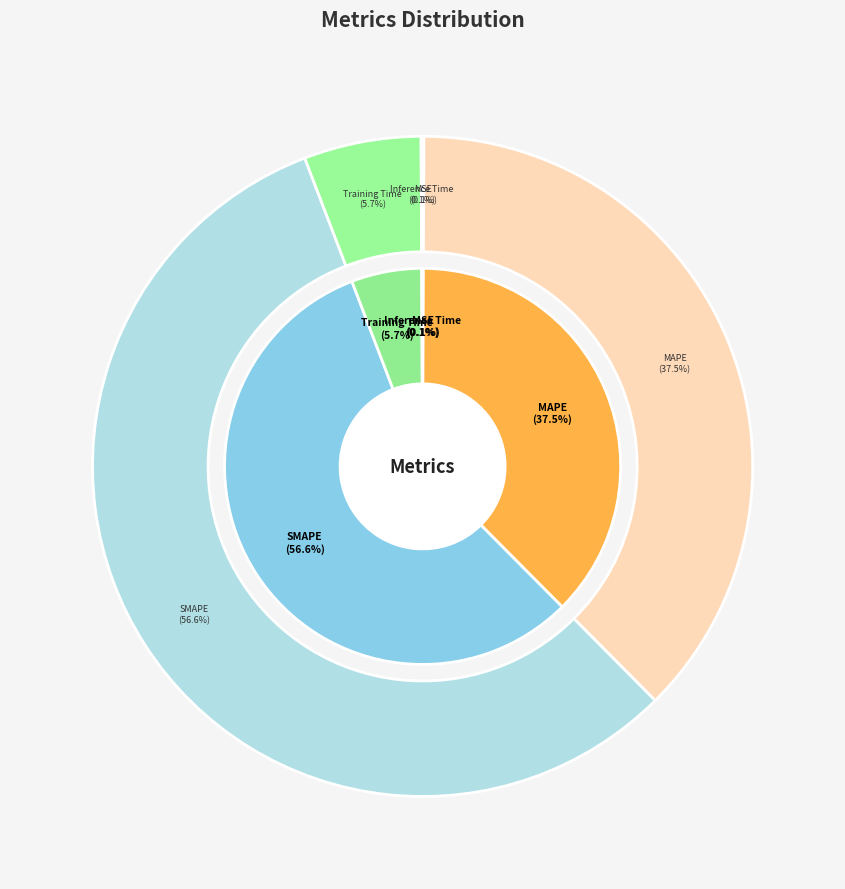

Count the number of slices in the pie.

5